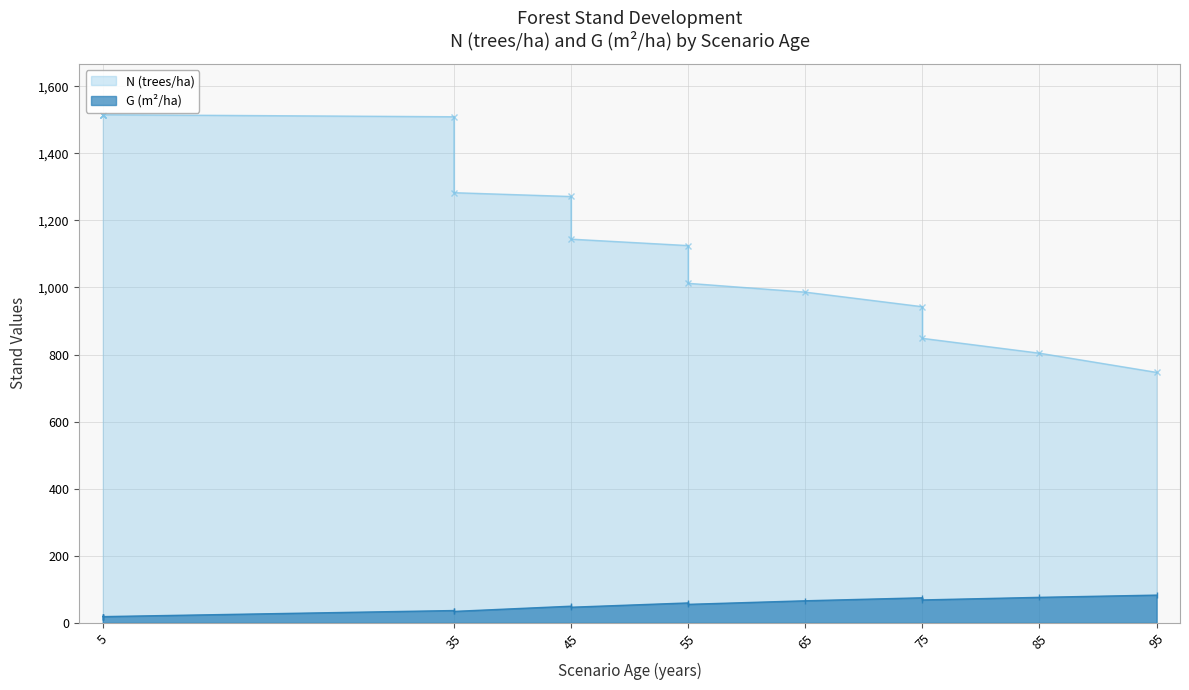

What is the spread (max minus min) of values at 5?

1496.7